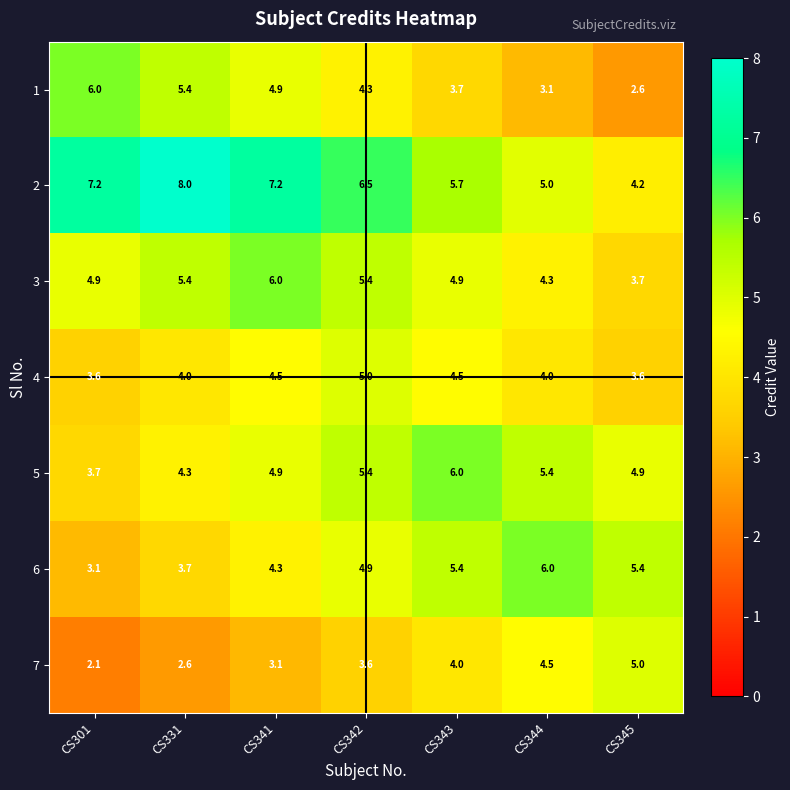

What is the sum of all 5 values?

34.6